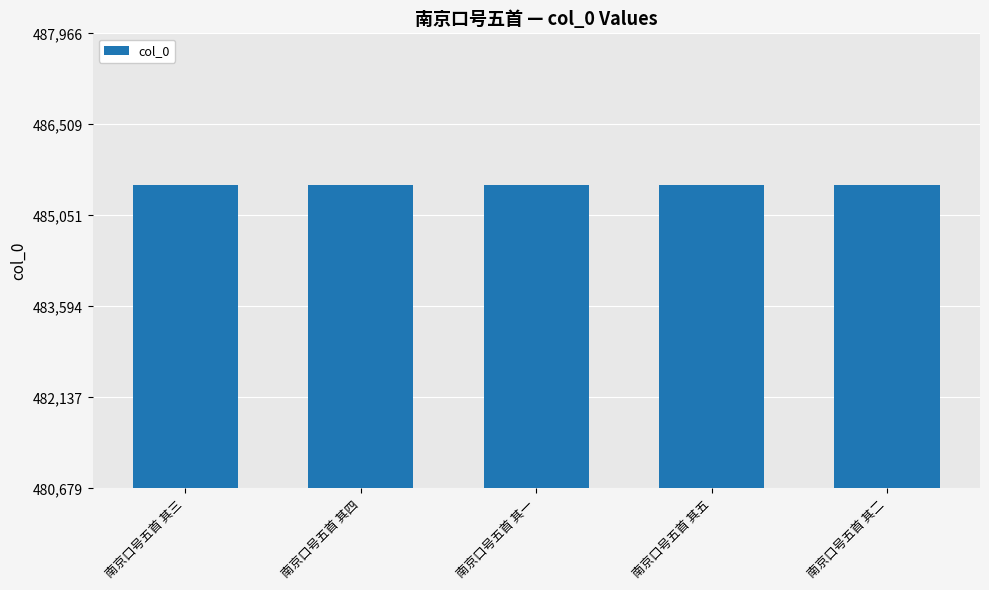

The chart shows a value of 836931 at 南京口号五首 其一. True or false?

False